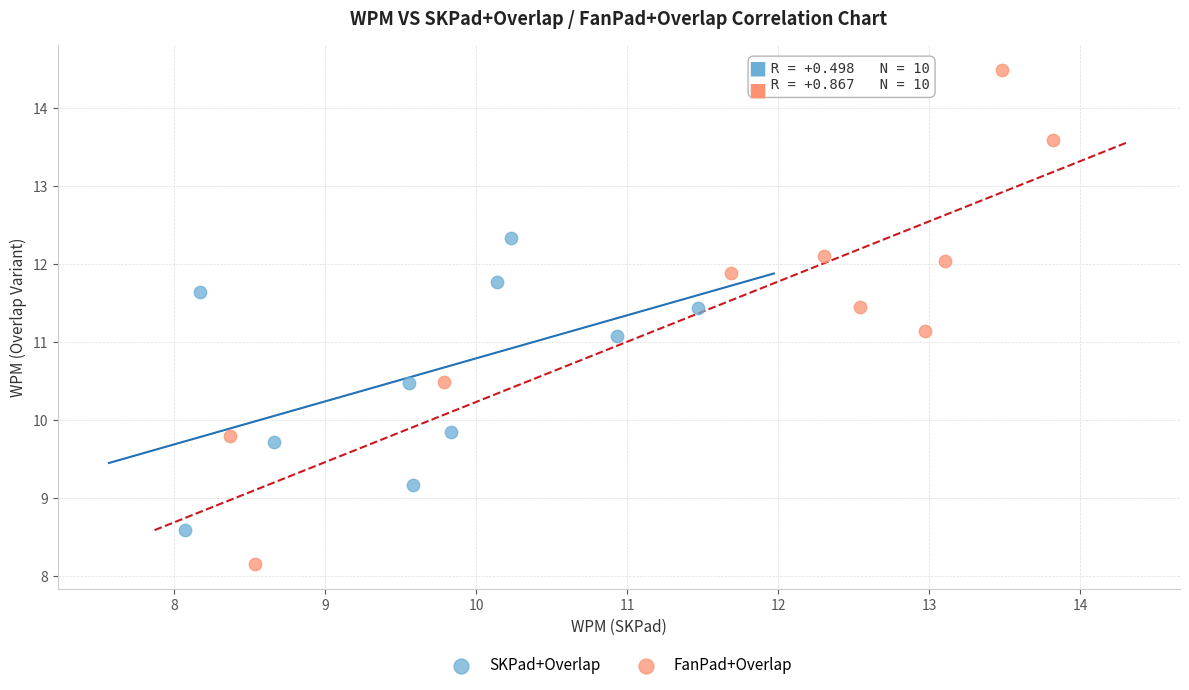

Which series reaches the maximum Y coordinate?

FanPad+Overlap